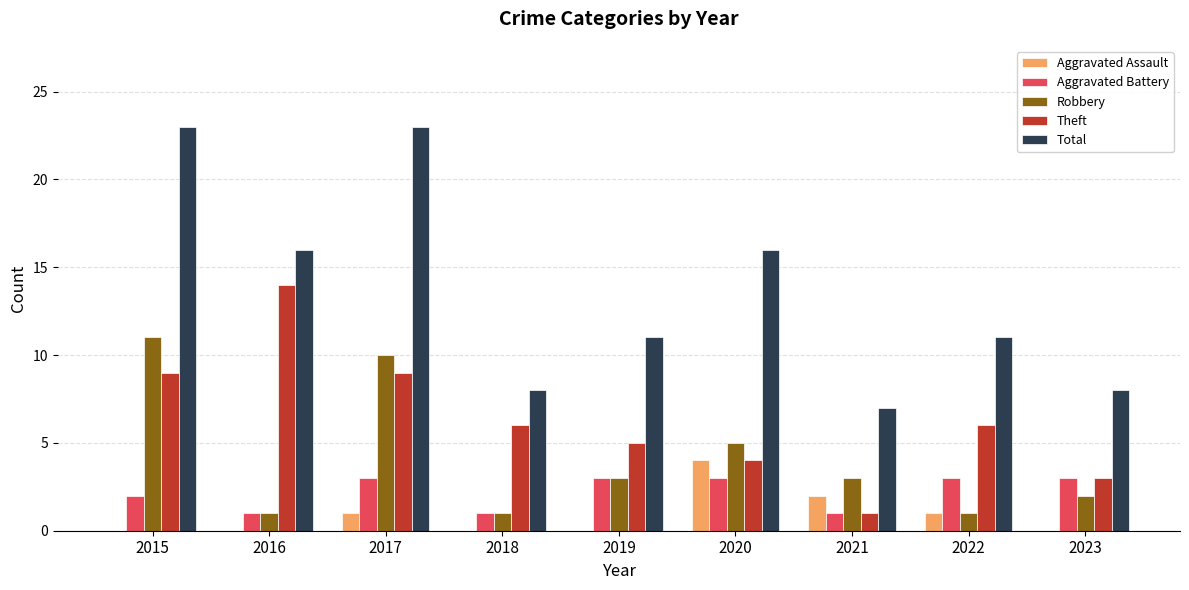

What is the sum of the Aggravated Battery values at 2017 and 2018?

4